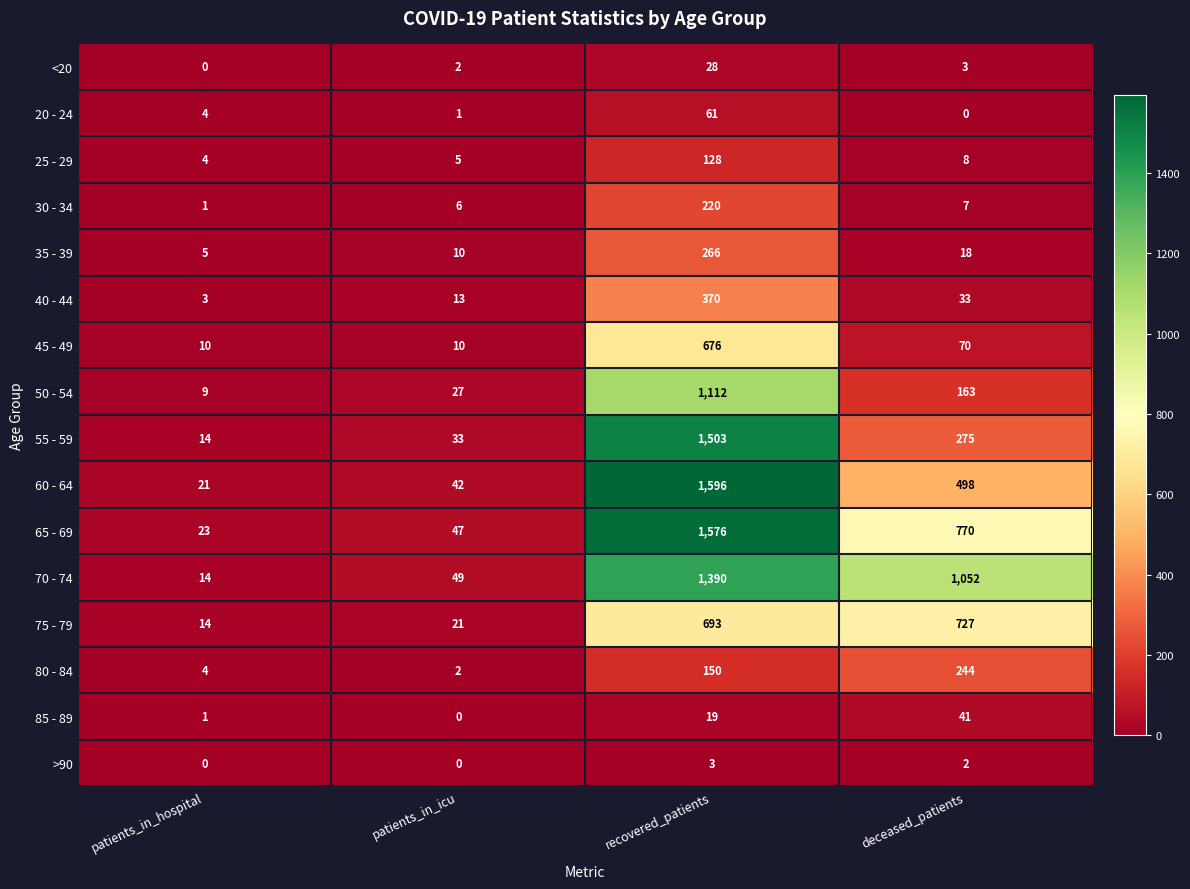

Read the 50 - 54 value at recovered_patients.

1112